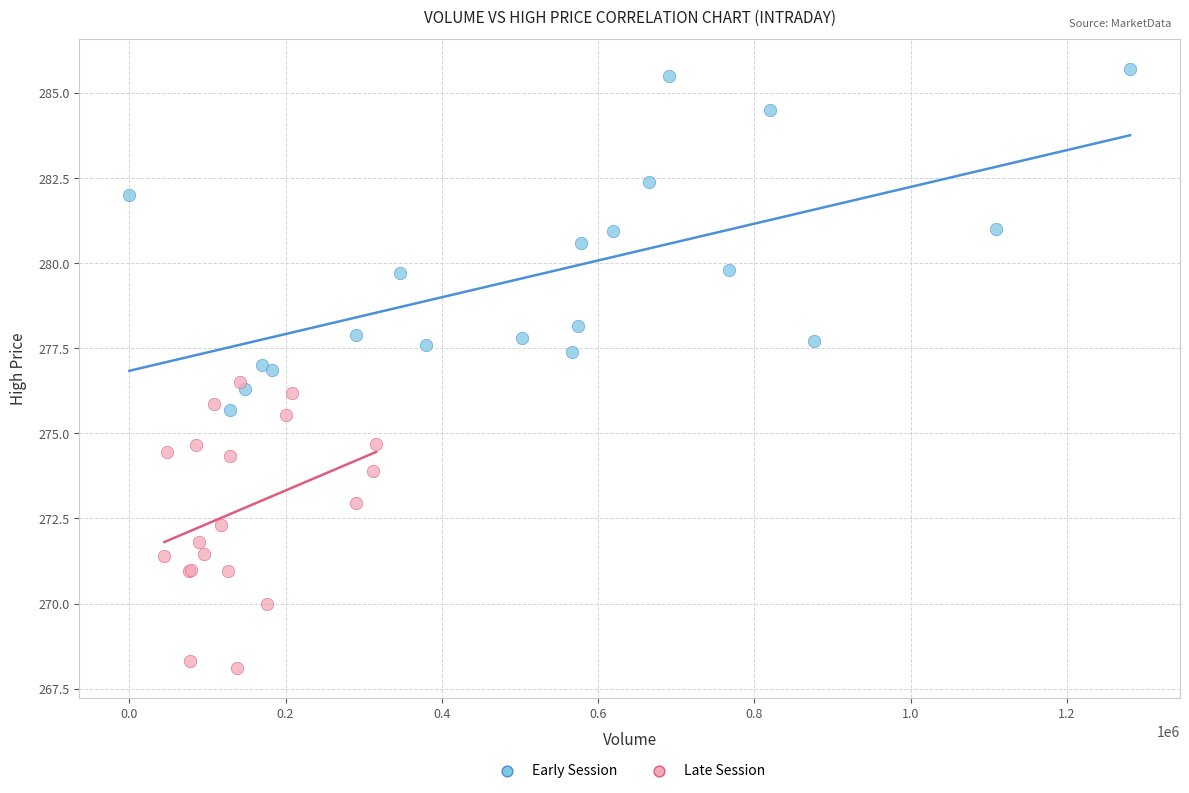

Which series has the widest spread of Y values?

Early Session